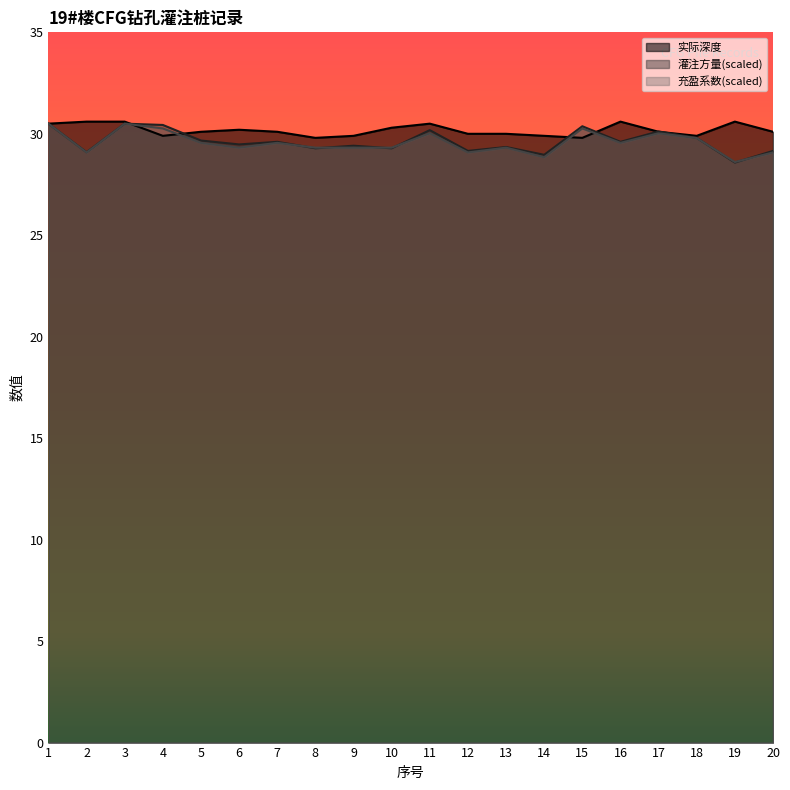

What is the sum of all 灌注方量 values?

592.5